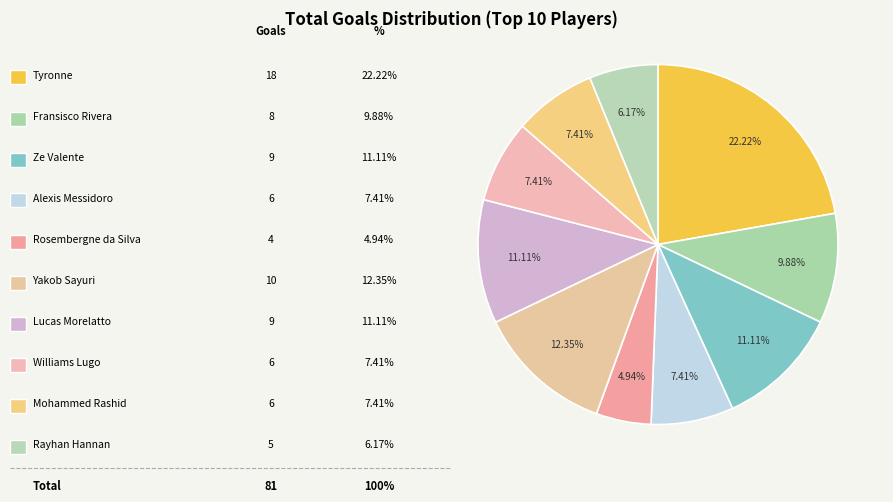

Count the number of slices in the pie.

10